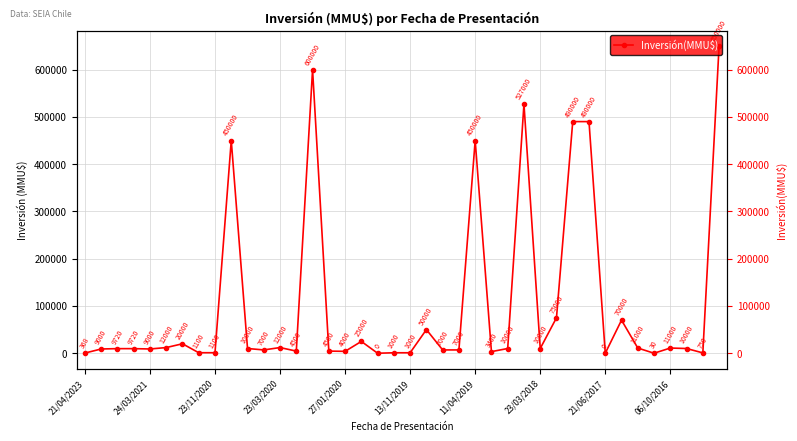

How many values are above zero?

38